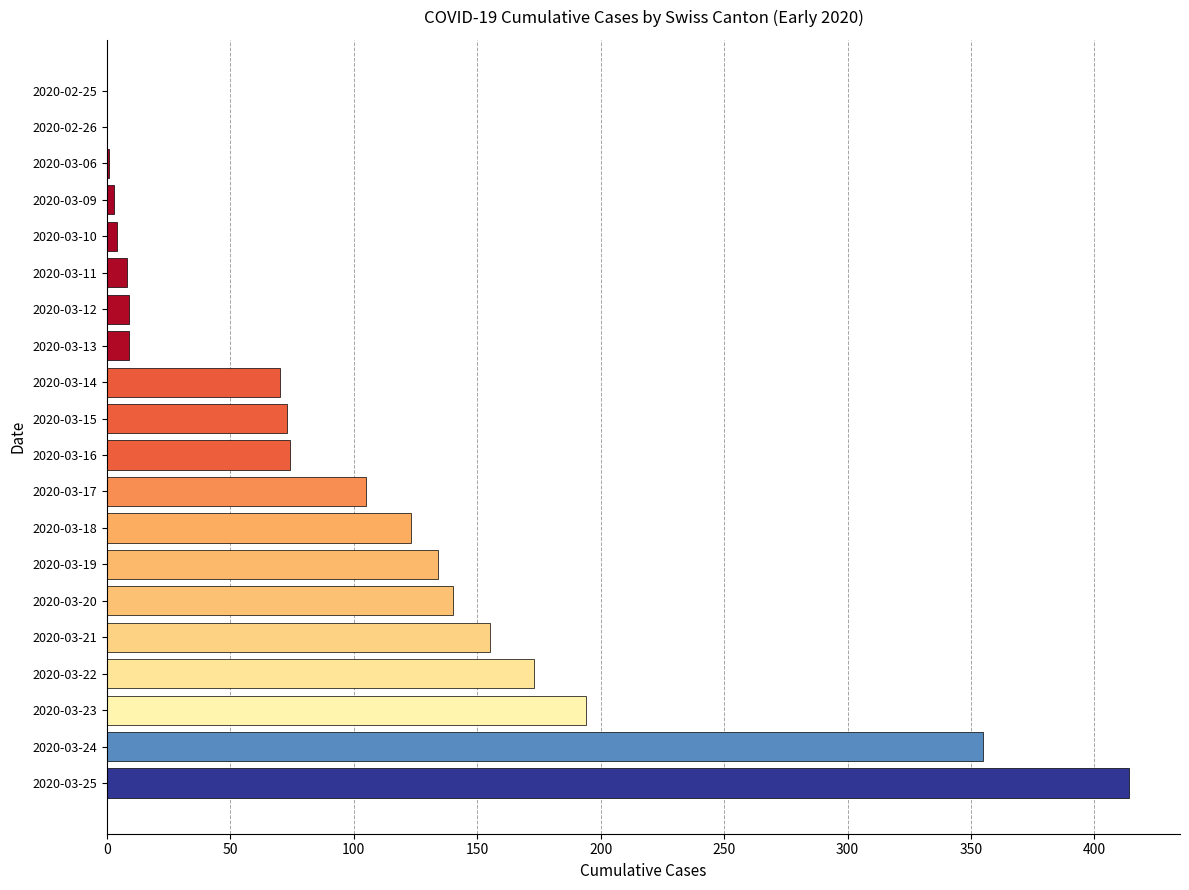

At which label is the value closest to 207?

2020-03-23